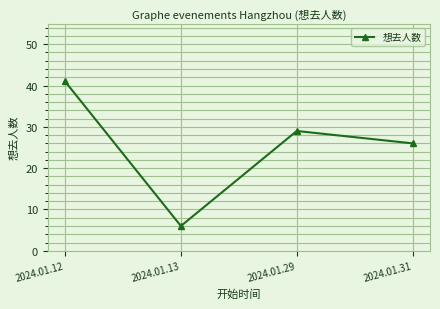

What is the maximum value shown in the chart?

41